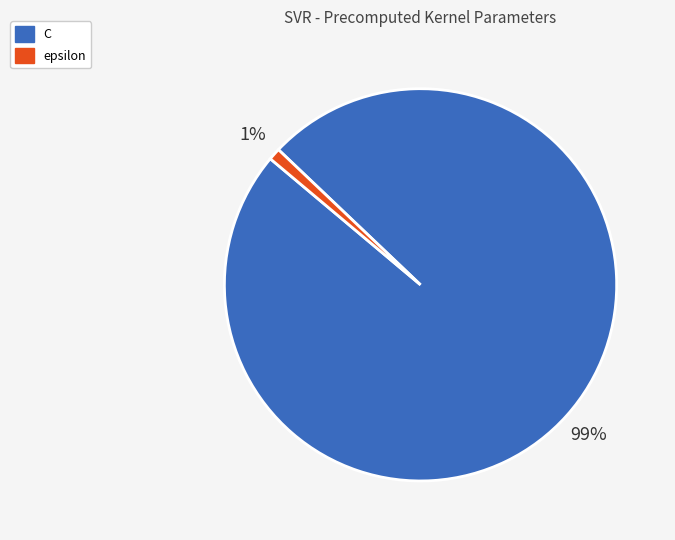

Rank the categories by value from highest to lowest.

C, epsilon